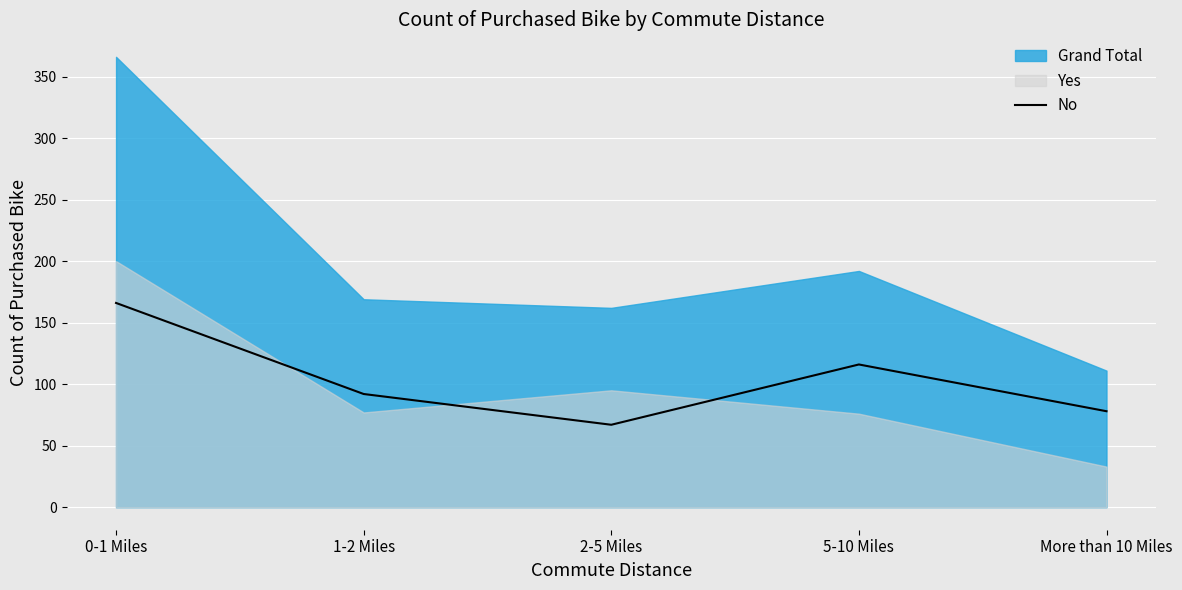

Approximately how many times larger is the value at 5-10 Miles compared to 1-2 Miles?

1.3